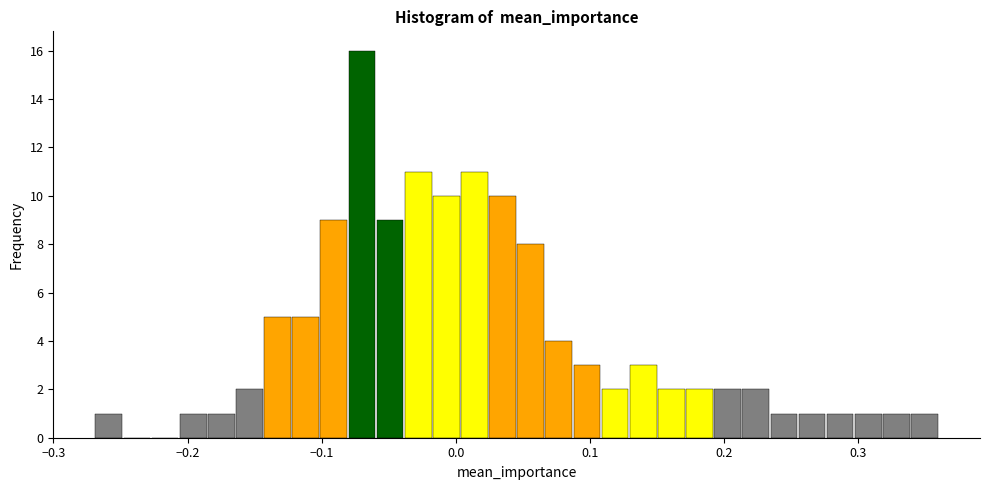

Around what value on the x-axis is the tallest bar? Give the approximate position of its centre, as read against the axis.

-0.07